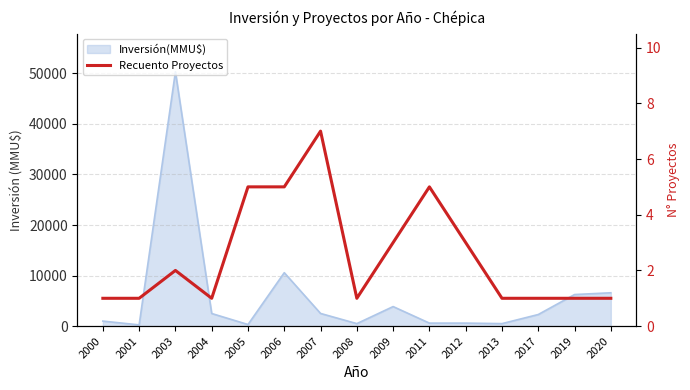

What is the maximum value shown in the chart?

7